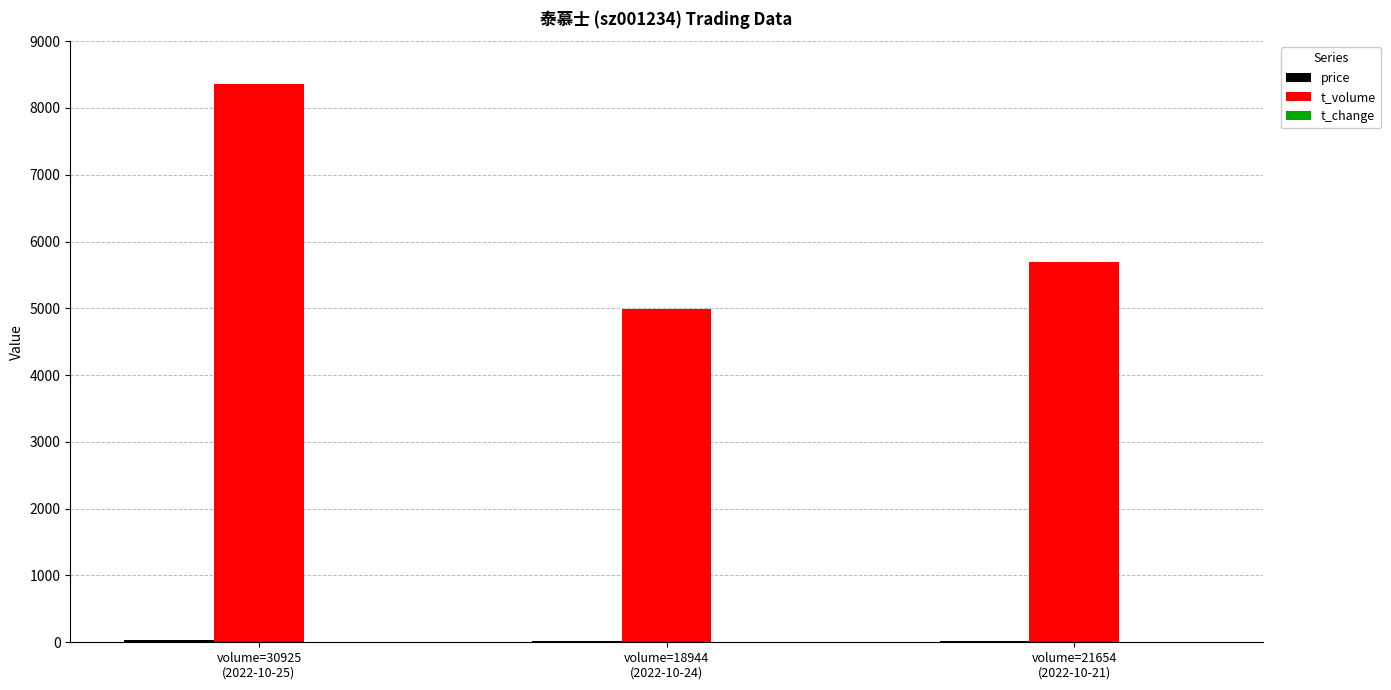

What is the greatest value displayed?

8352.0